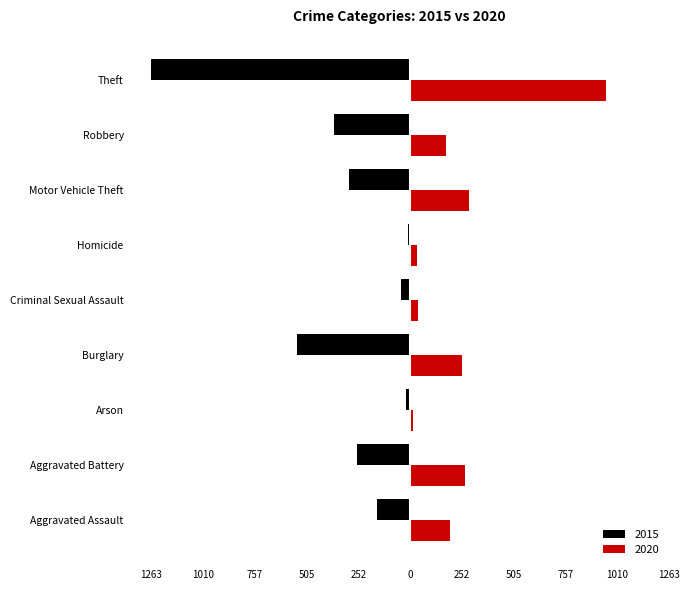

Reading left to right, transcribe all the data shown in this chart.

2015: -164	-260	-22	-552	-43	-13	-299	-372	-1263
2020: 192	269	12	252	39	34	287	174	954